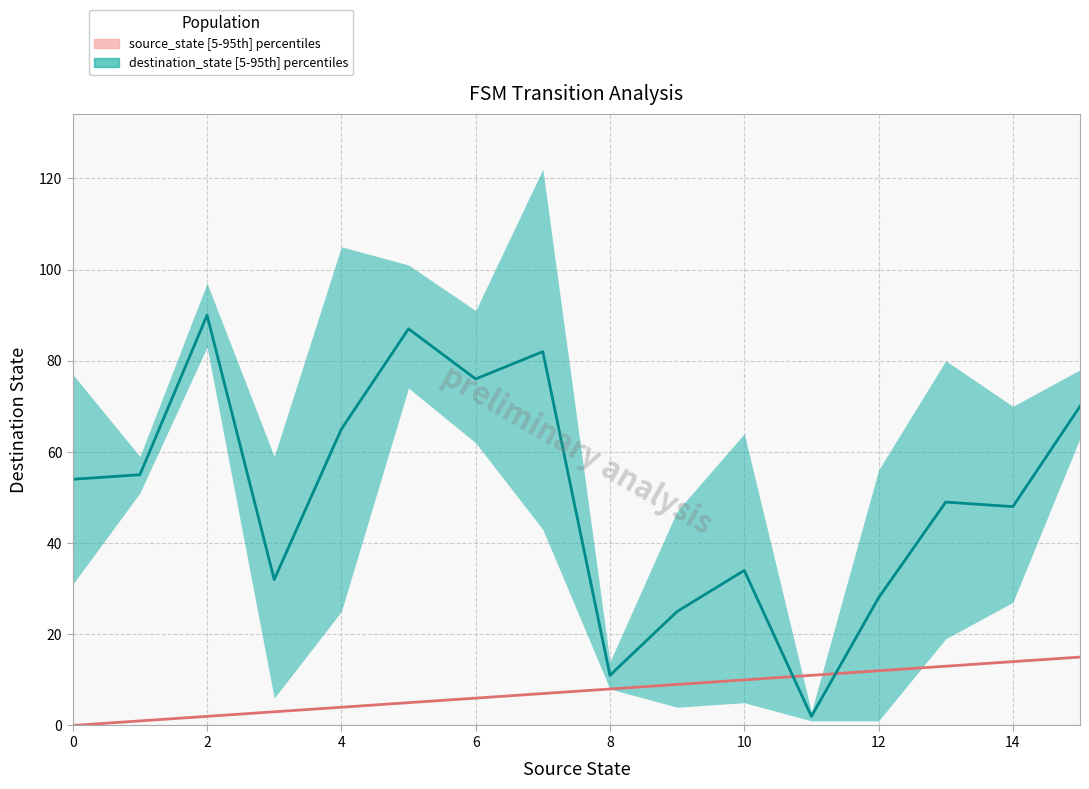

How many lines are shown in the chart?

2